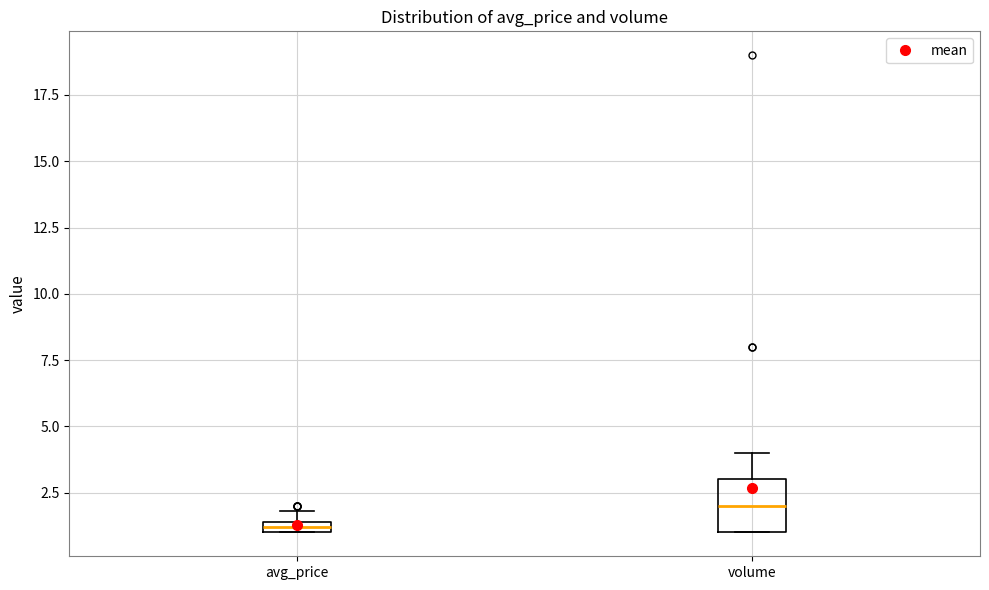

Where does the median line of the box for volume sit on the y-axis? The values are not printed on the chart, so give them approximately, as read against the axis.

2.0